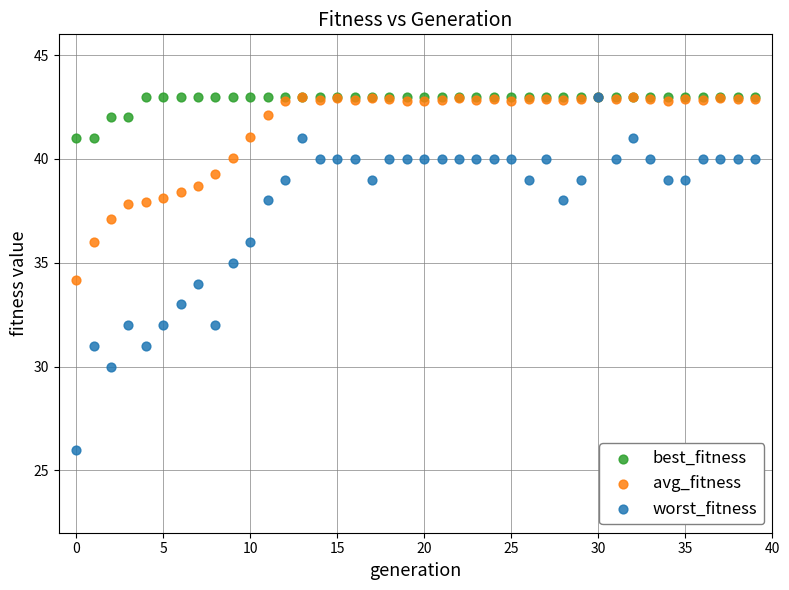

What are all the series names shown in the legend?

best_fitness, avg_fitness, worst_fitness